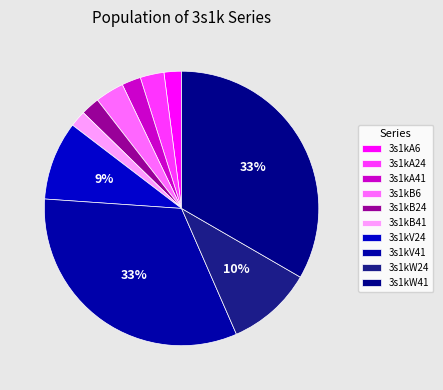

What percentage do 3s1kV24 and 3s1kA6 together represent?

11.3%